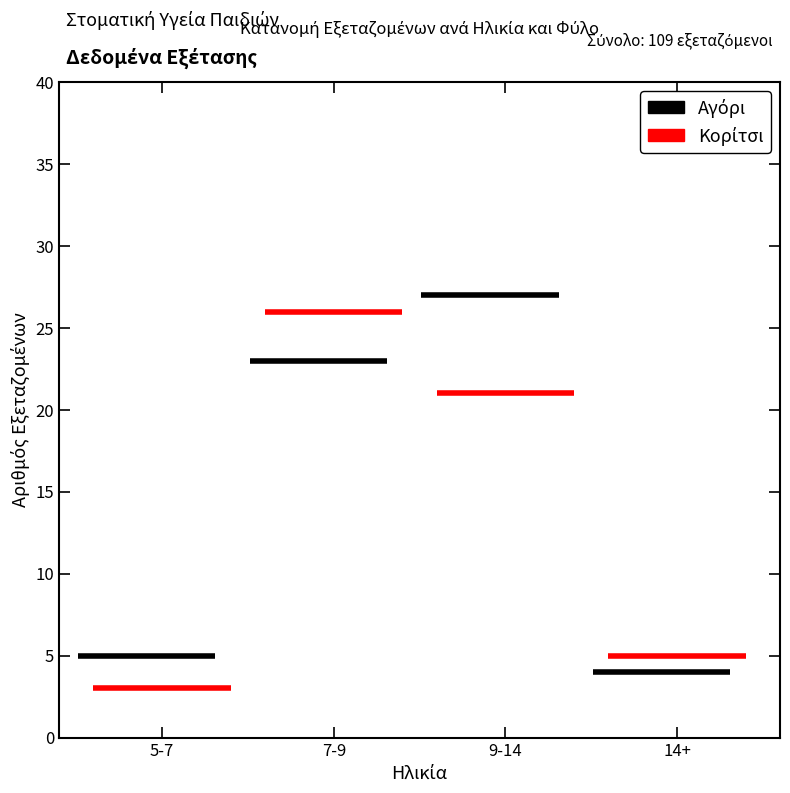

What is the maximum value shown in the chart?

27